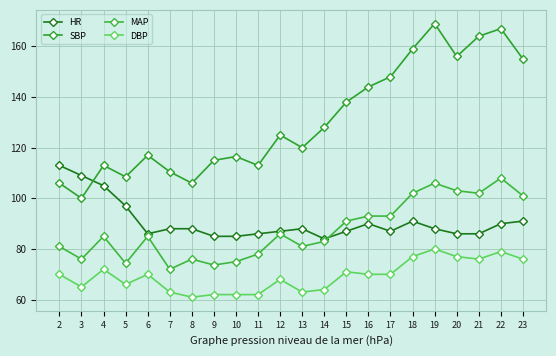

What are all the series names shown in the legend?

HR, SBP, MAP, DBP